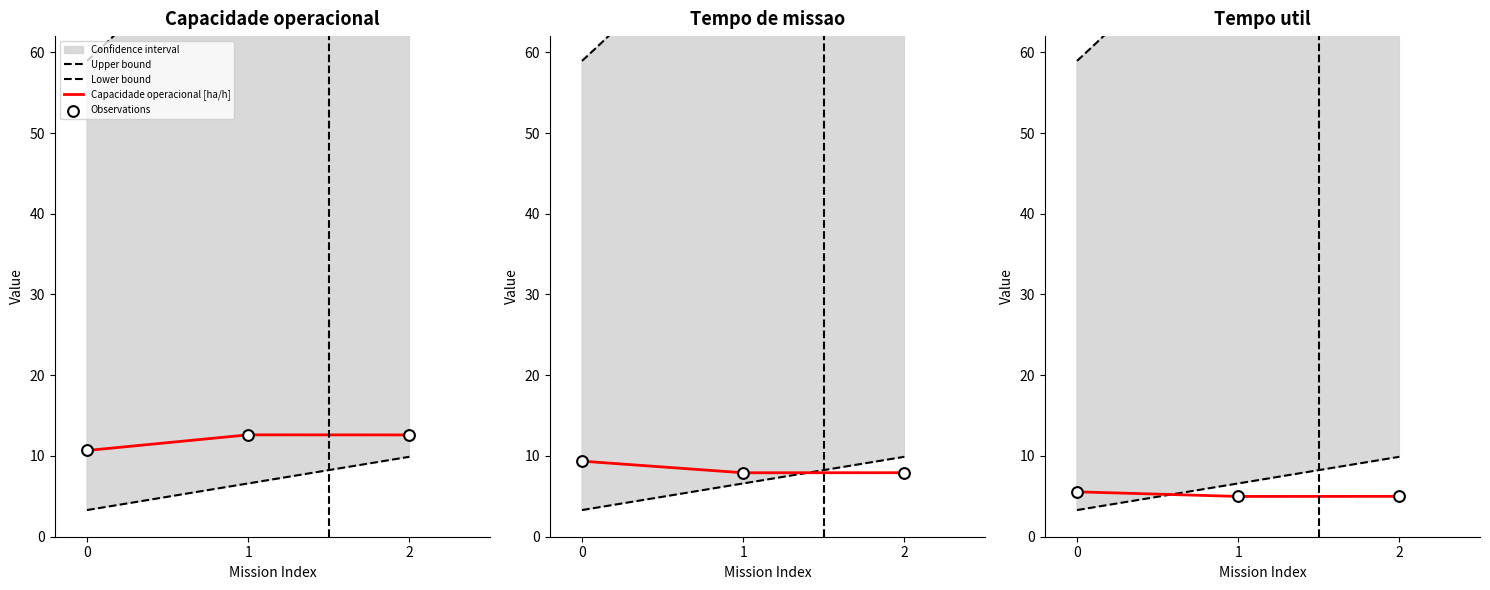

Which series has the widest spread of Y values?

Capacidade operacional [ha/h]